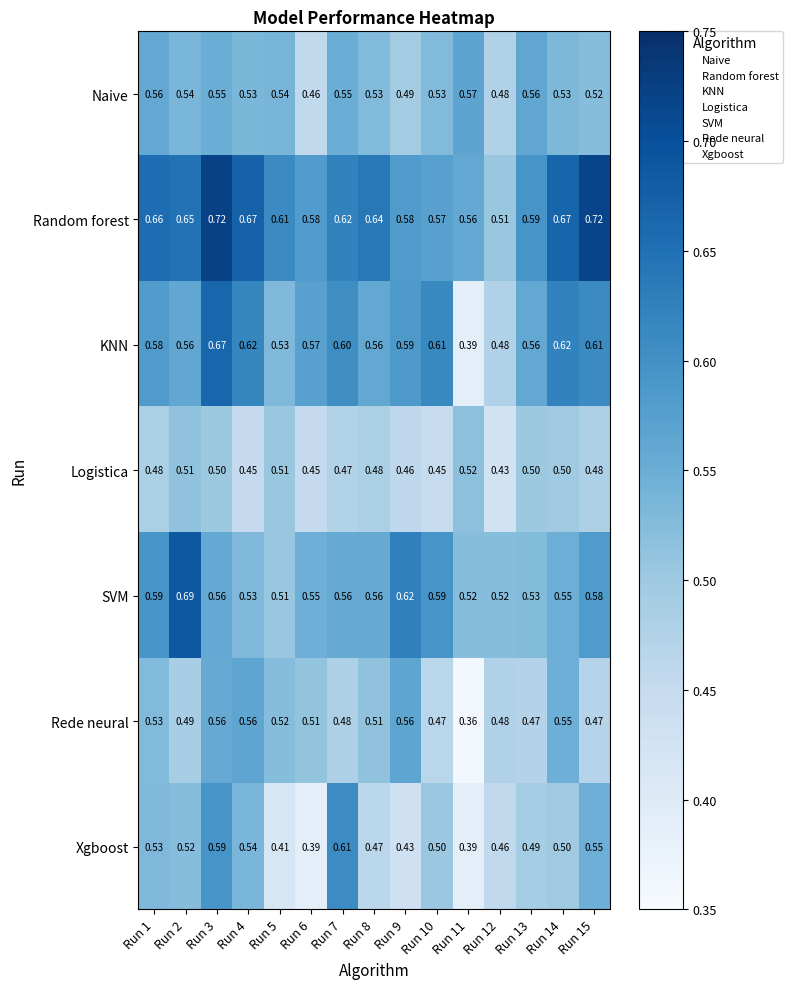

What is the difference between the highest and lowest values at Run 10?

0.2